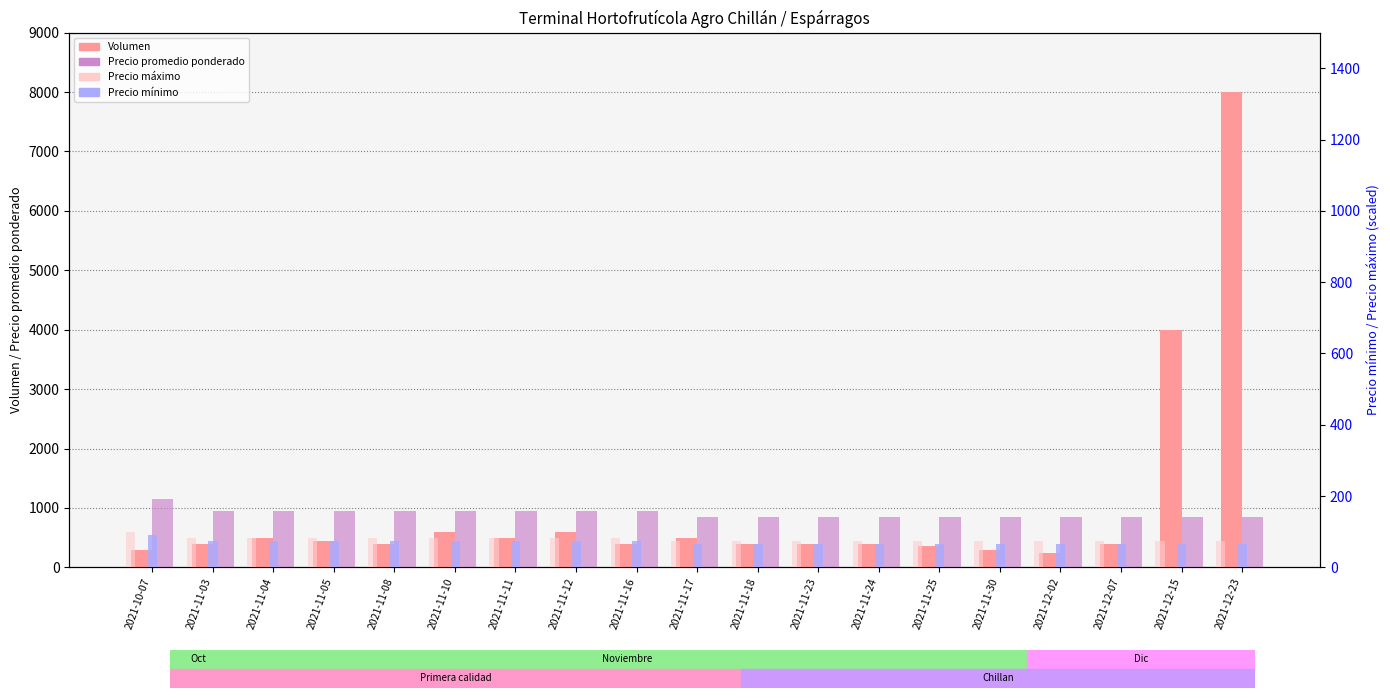

What is the difference between the second highest and second lowest values in the Precio máximo series?

8.3